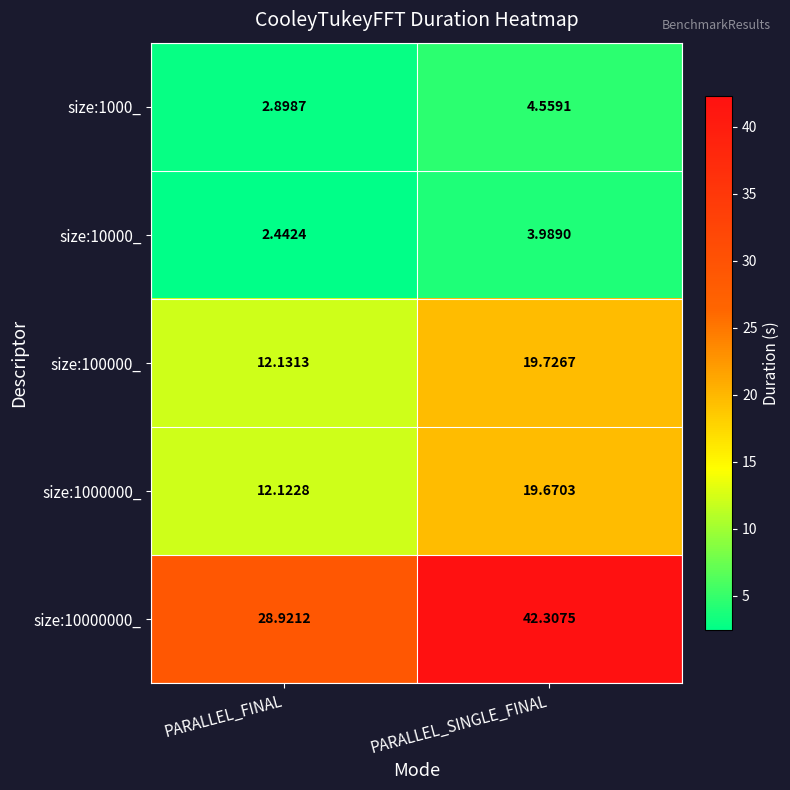

Which category has the lowest value across all series?

PARALLEL_FINAL